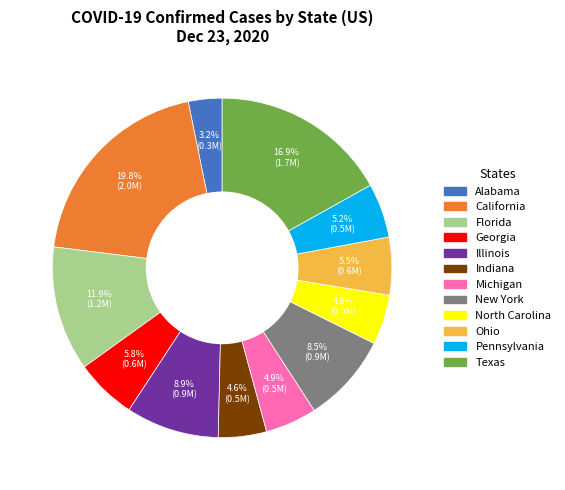

To the nearest percent, what is the average slice percentage?

8%